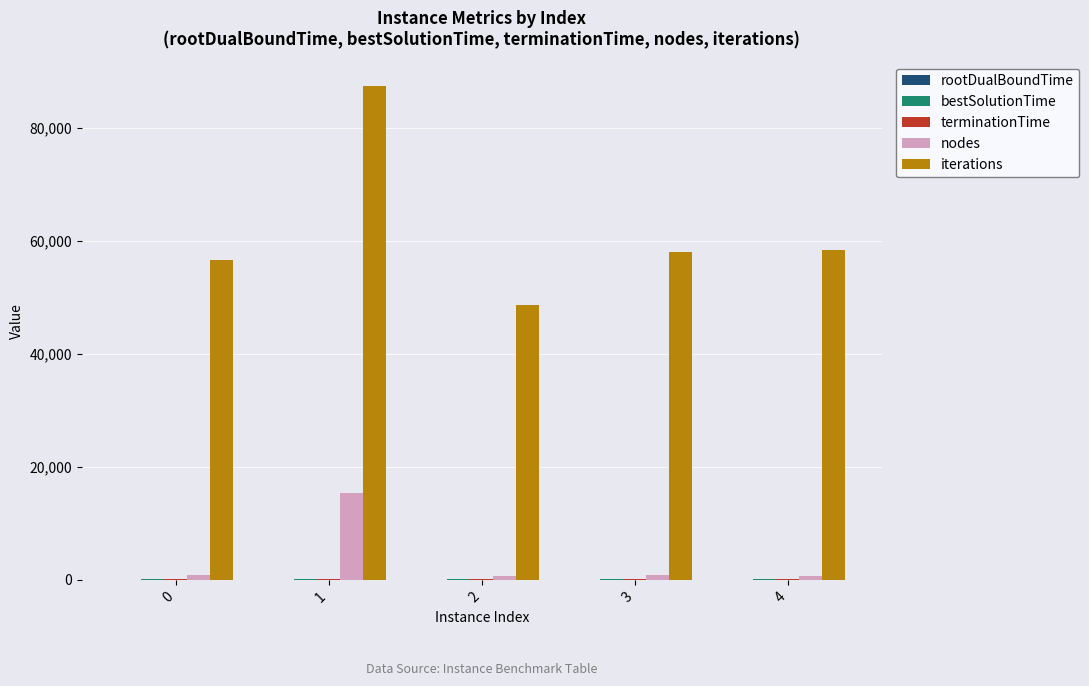

Which category has the highest value across all series?

1